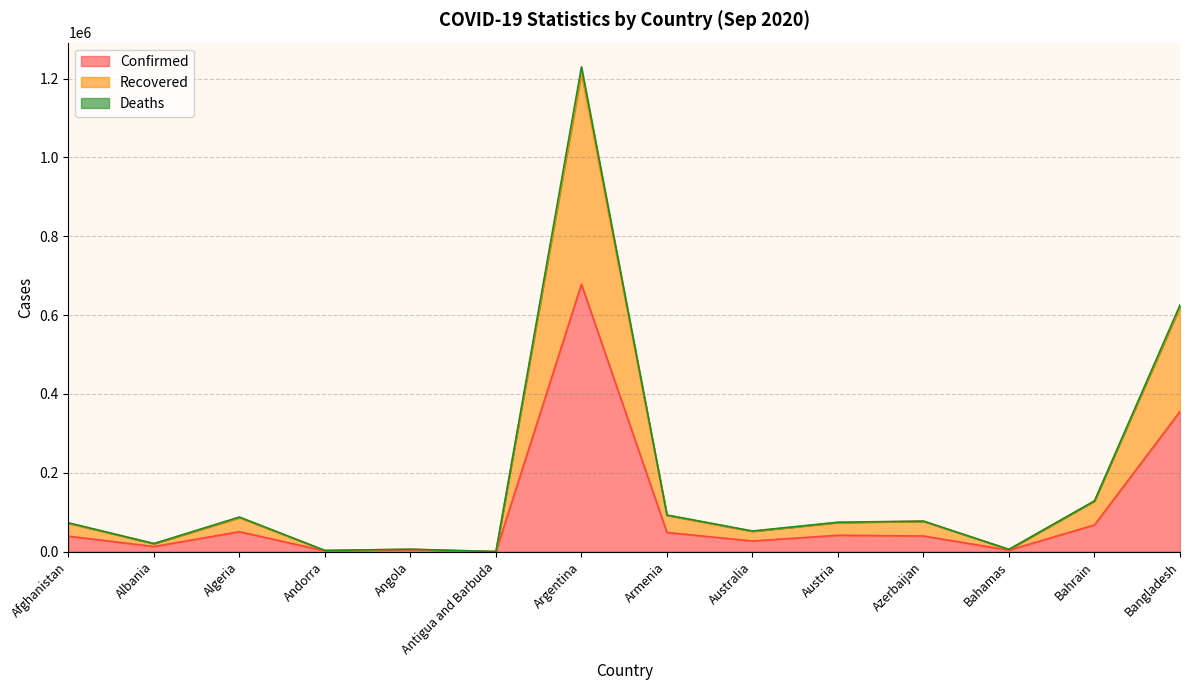

At which category is the sum across all series the highest?

Argentina